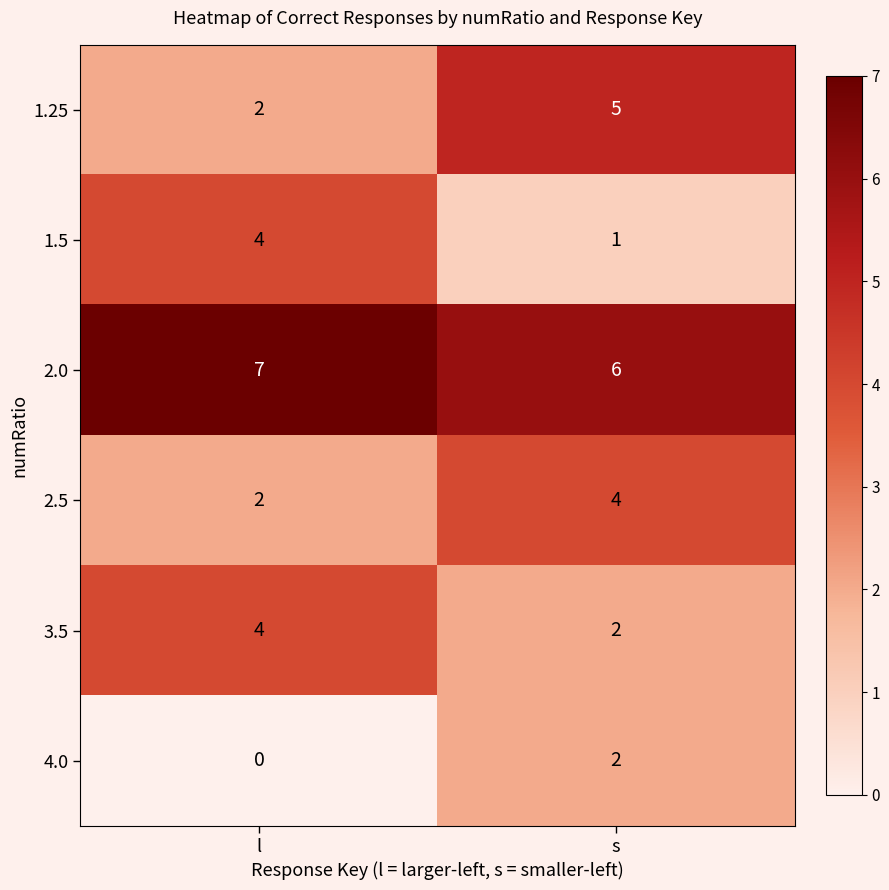

At how many categories does at least one series exceed 0?

2